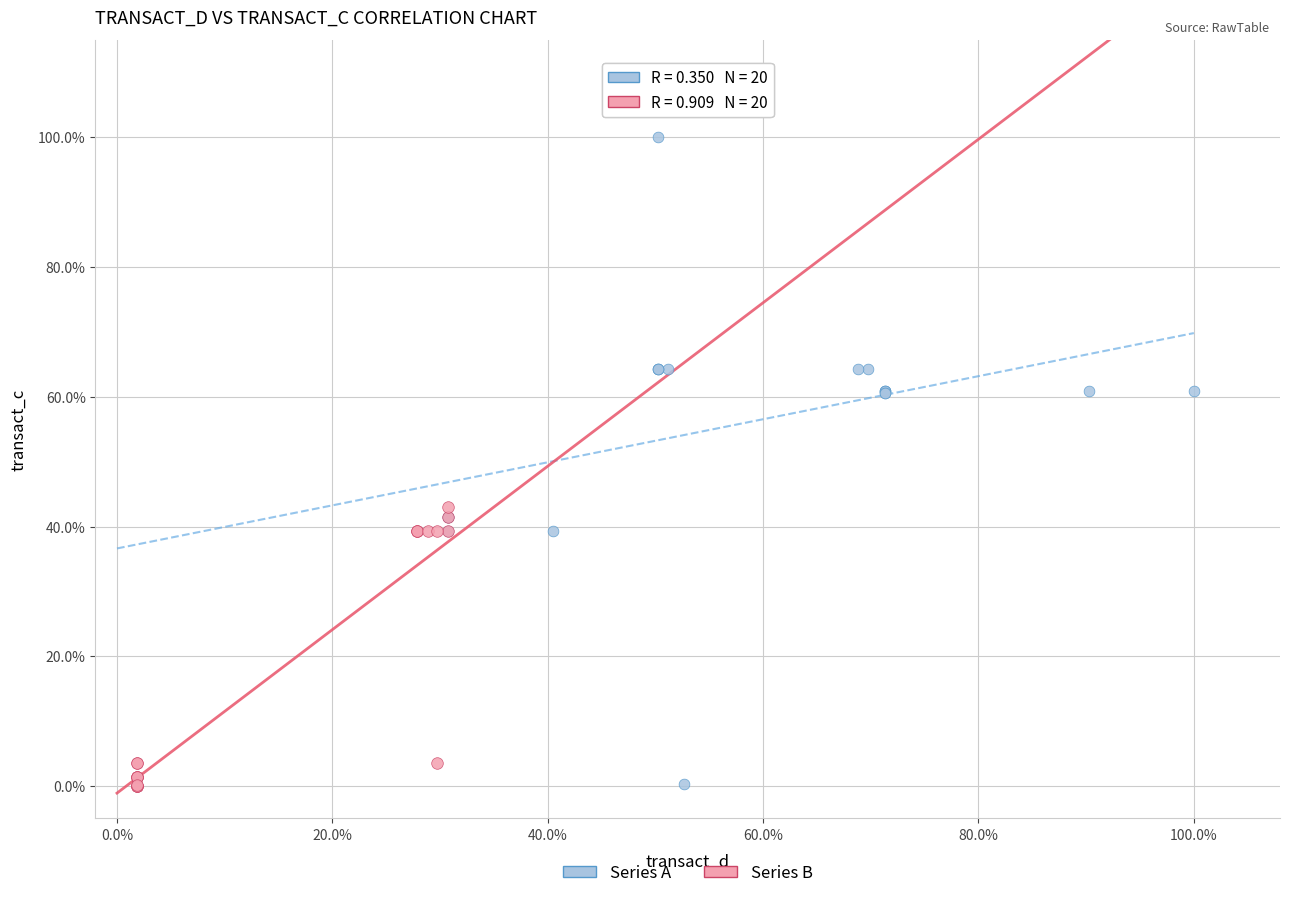

What are all the series names shown in the legend?

Series A, Series B